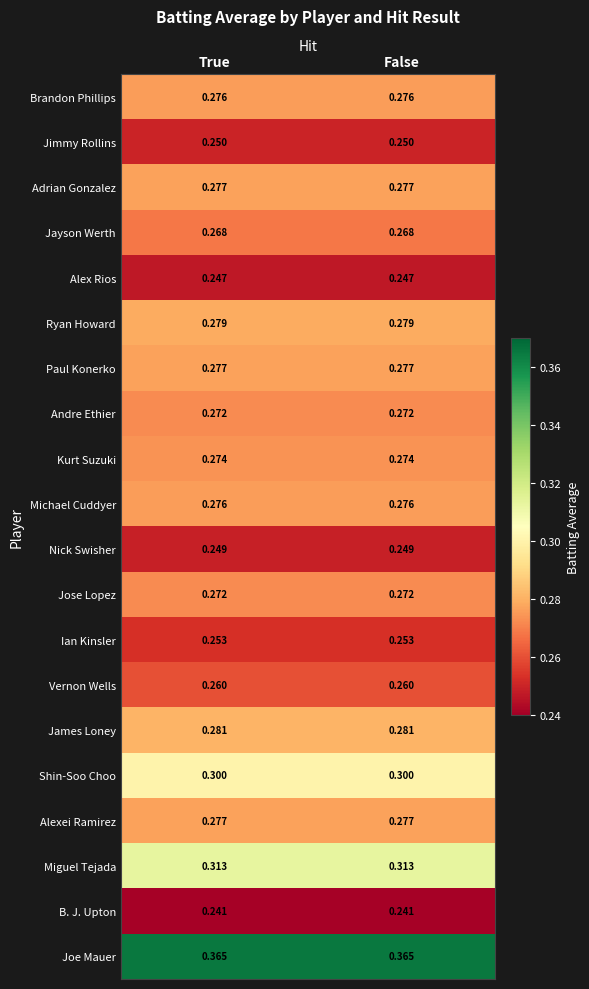

Which series has the largest total across all categories?

Joe Mauer